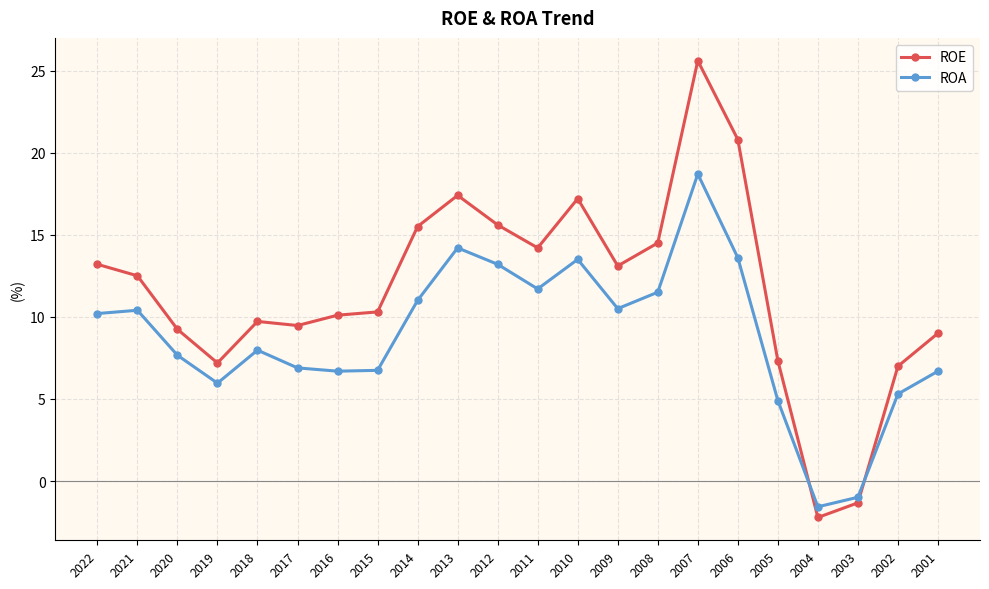

Count the number of categories in the chart.

22